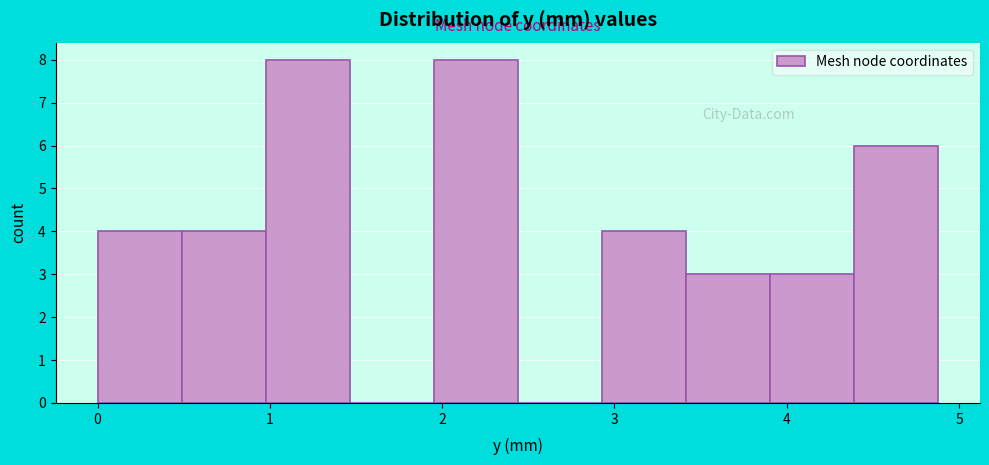

Reading left to right, list every bar in this chart as the range it spans on the x-axis followed by its height. Neither the bar edges nor the heights are printed on the chart, so give them approximately, as read against the axes.

0.0 to 0.5: 4
0.5 to 1.0: 4
1.0 to 1.5: 8
1.5 to 2.0: 0
2.0 to 2.4: 8
2.4 to 2.9: 0
2.9 to 3.4: 4
3.4 to 3.9: 3
3.9 to 4.4: 3
4.4 to 4.9: 6